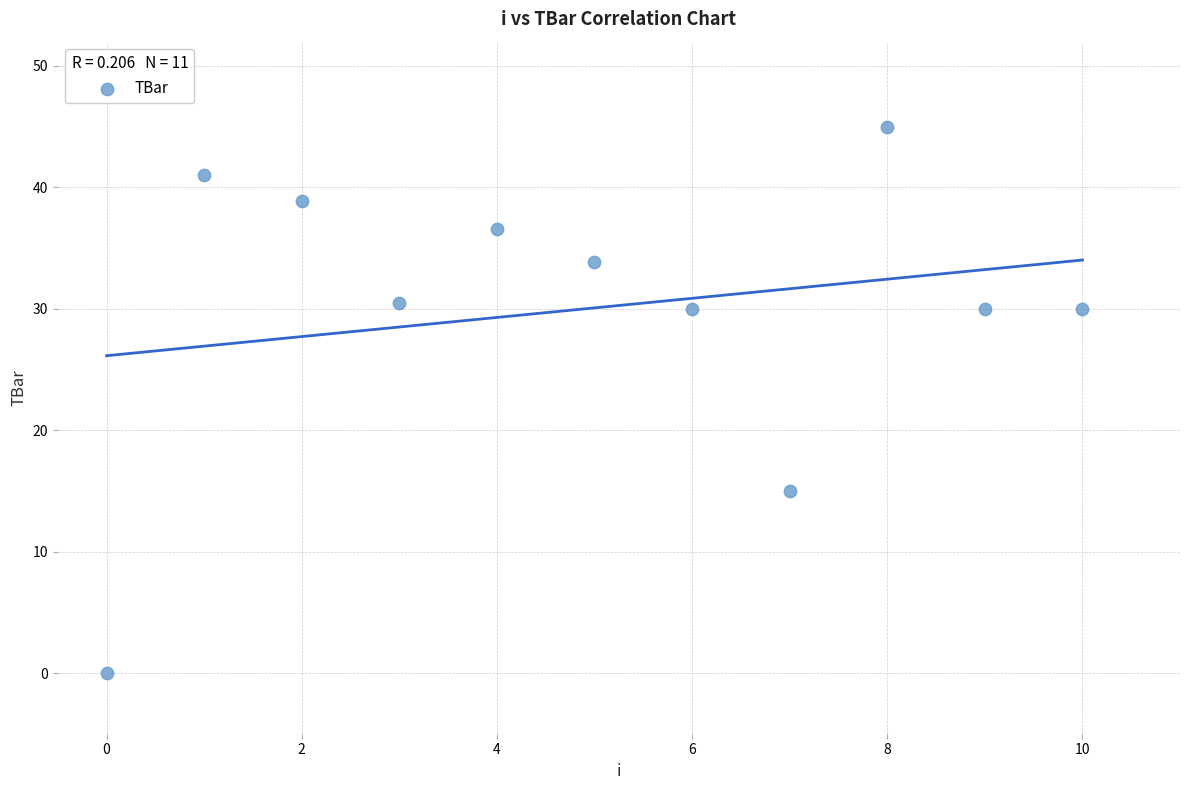

What is the range of Y values (max minus min)?

45.0